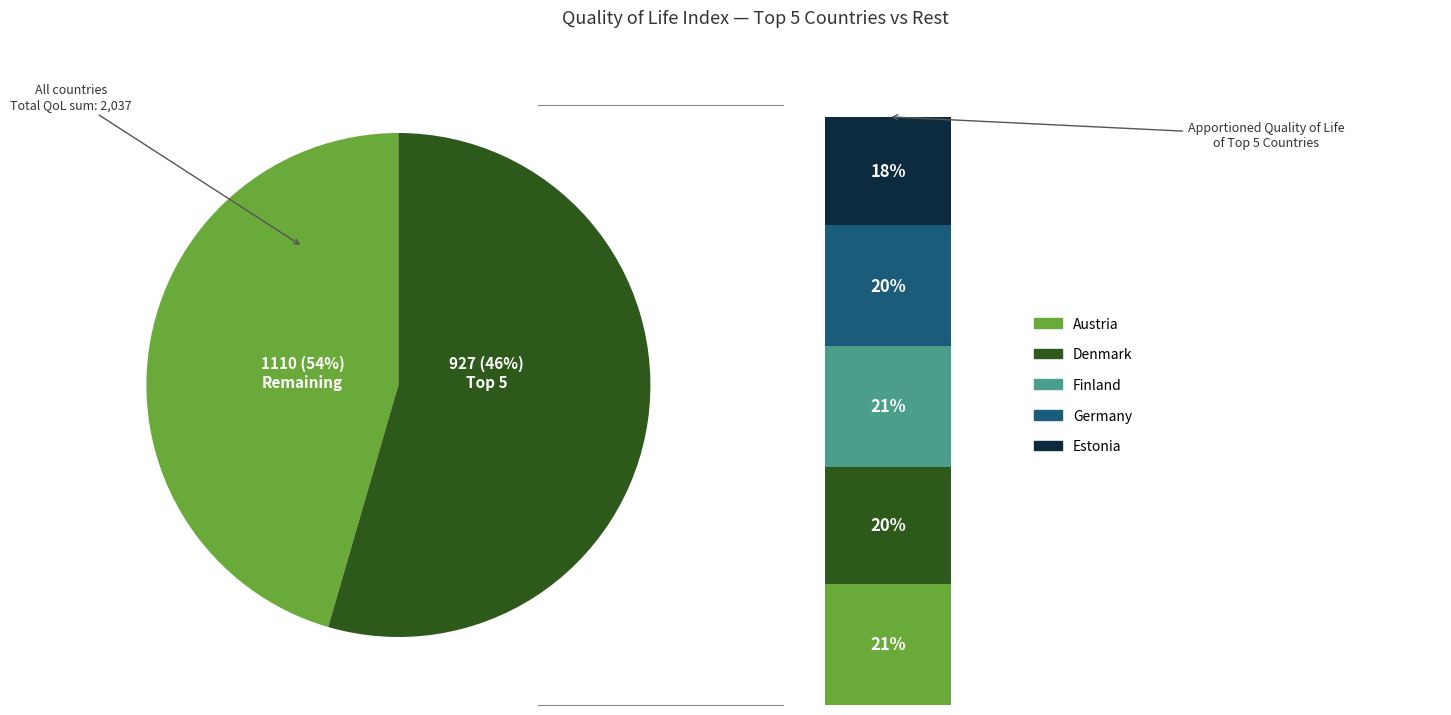

The Finland slice represents 1% of the pie. True or false?

False